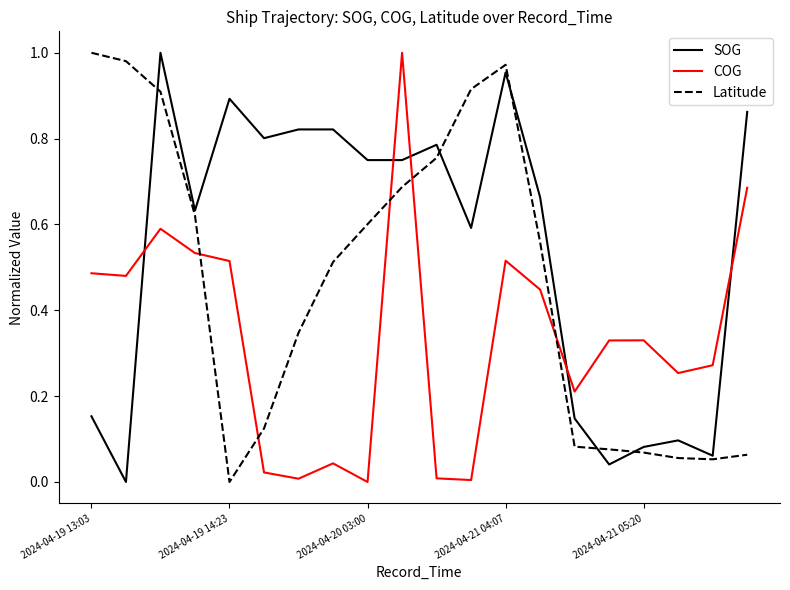

Rank the series by their average value, from lowest to highest.

COG, Latitude, SOG